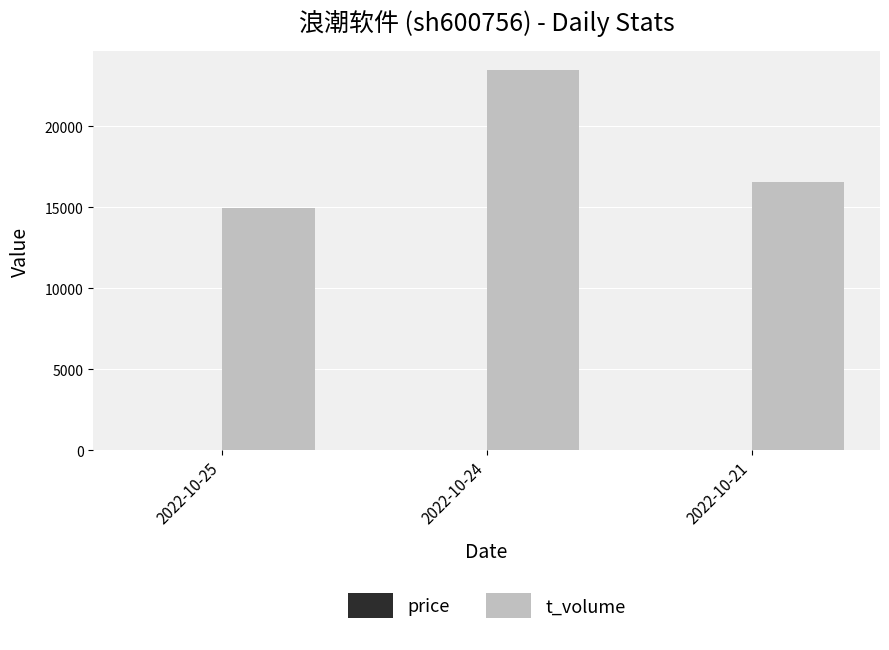

Which series changed the most between 2022-10-25 and 2022-10-24?

t_volume